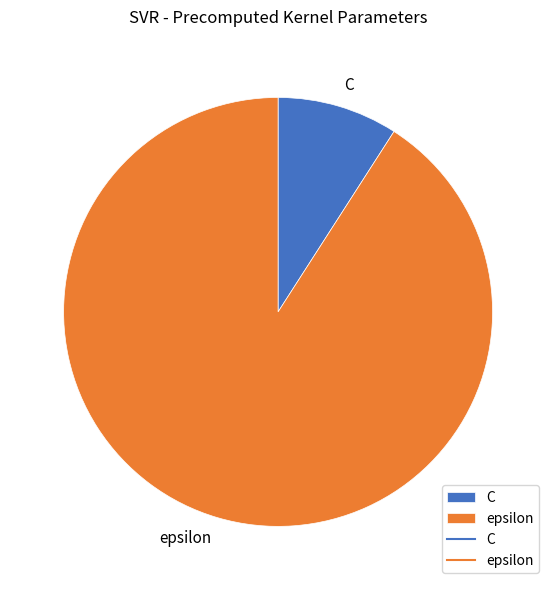

Which category has the smallest portion of the pie?

C